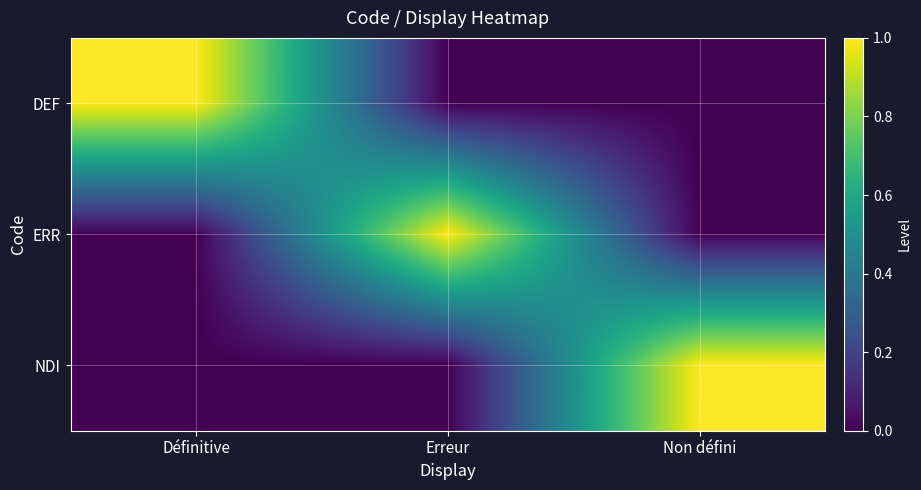

Which series has the largest range (max minus min)?

DEF